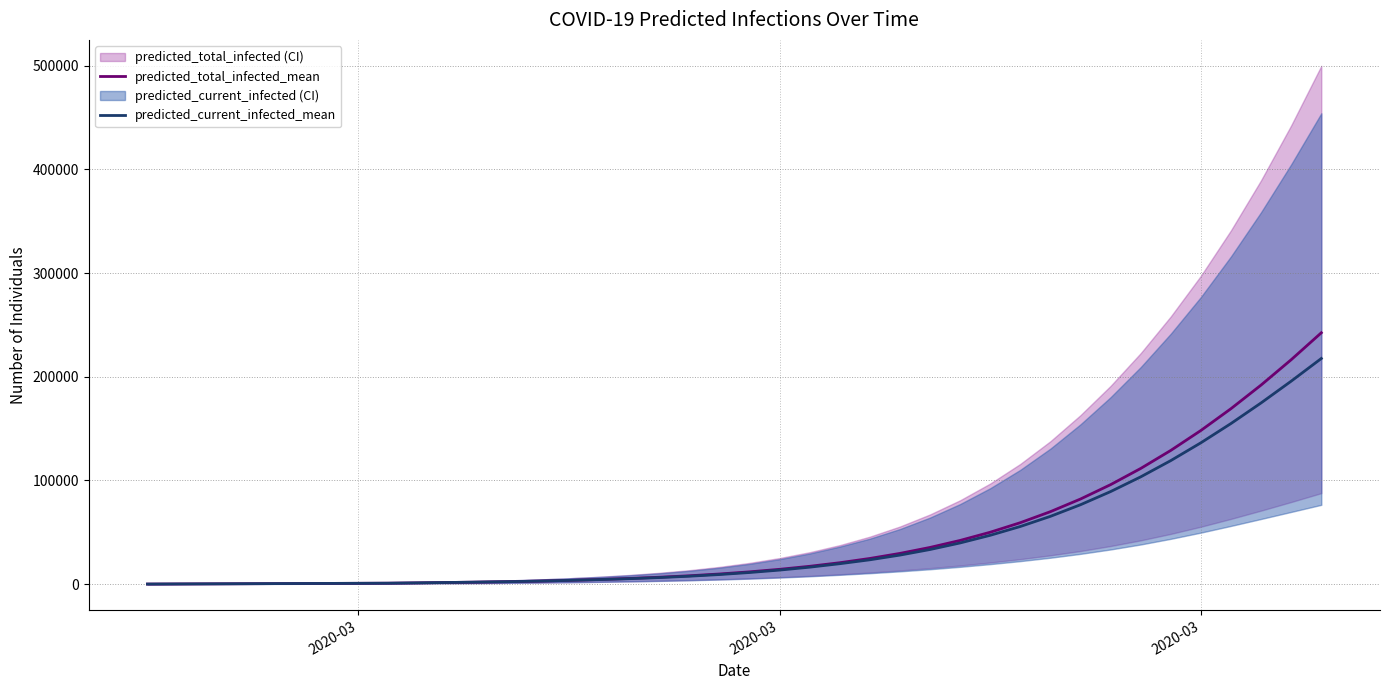

Where does the predicted_current_infected_mean series first go above 11244?

2020-03